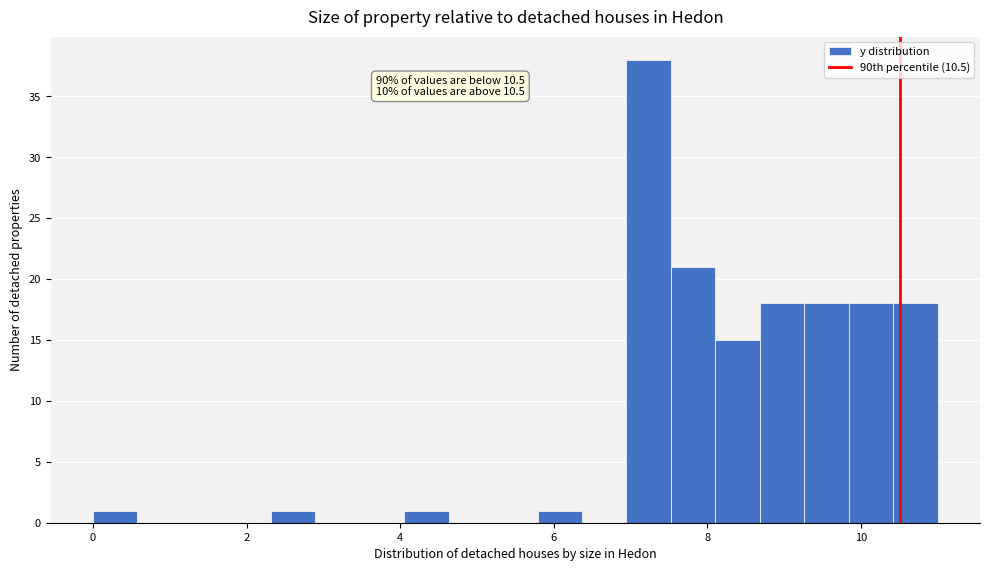

Read against the x-axis, roughly where is the centre of the tallest bar?

7.2